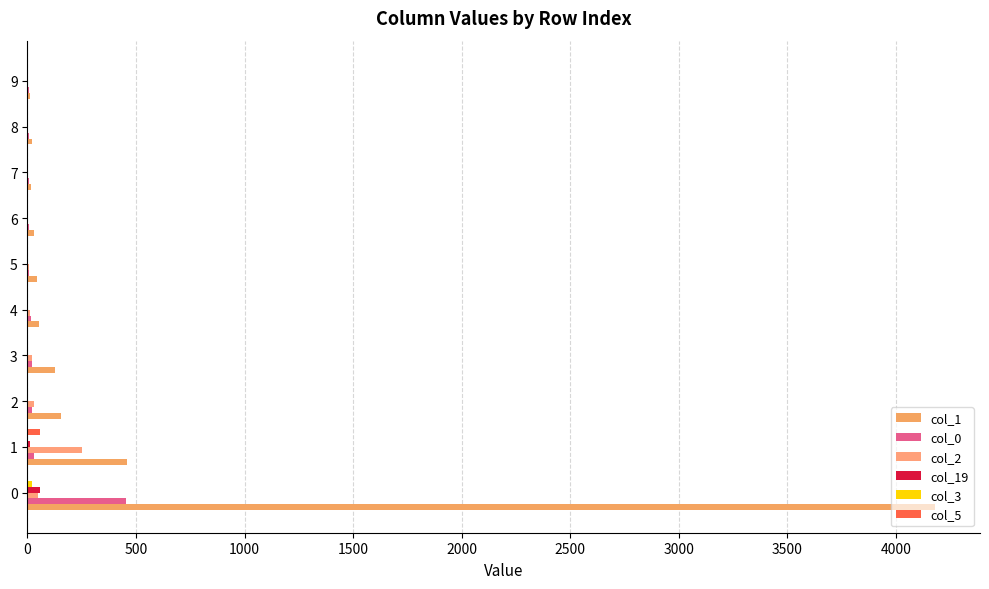

Which series has the largest range (max minus min)?

col_1